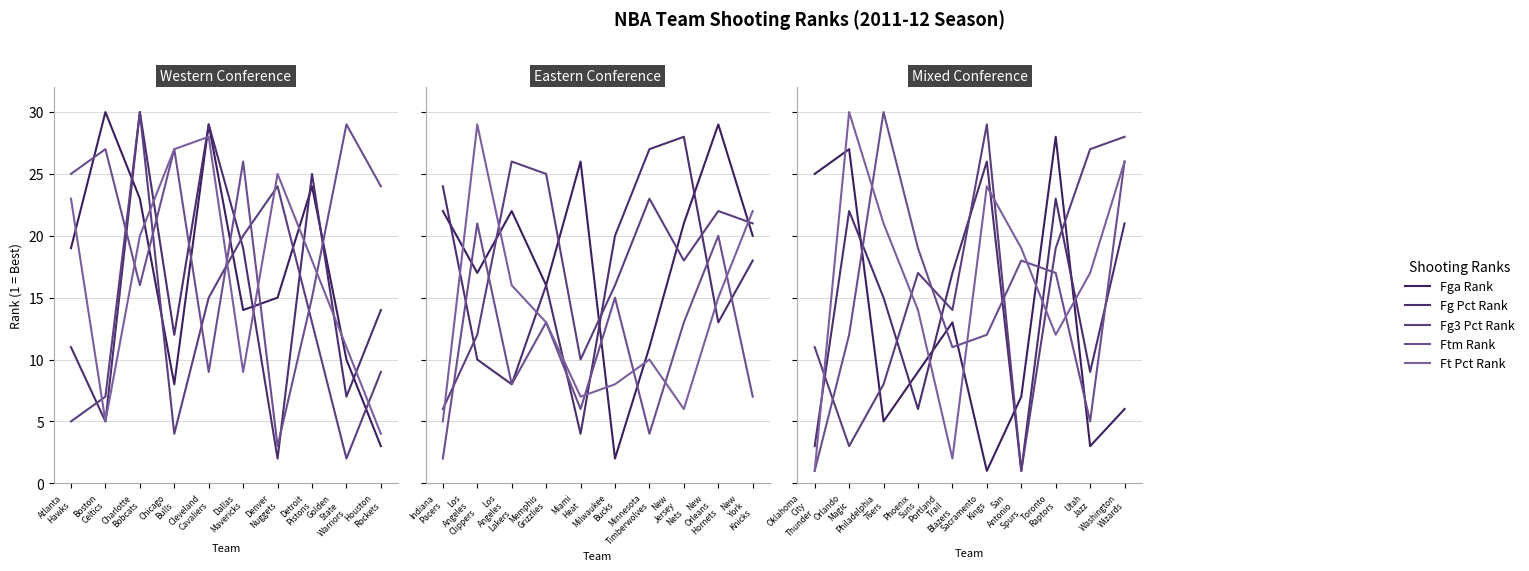

Which series has the widest spread of values?

Ftm Rank